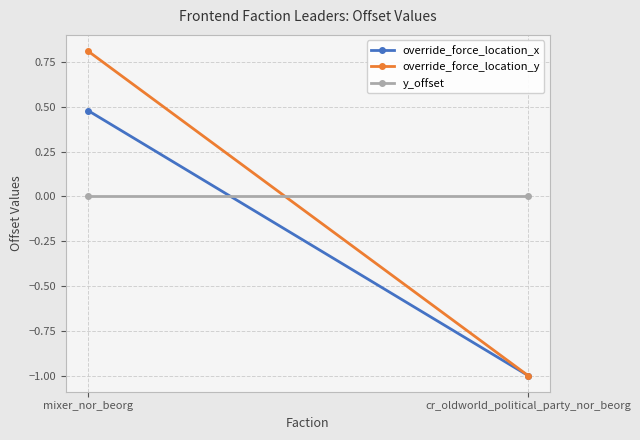

How many lines are shown in the chart?

3